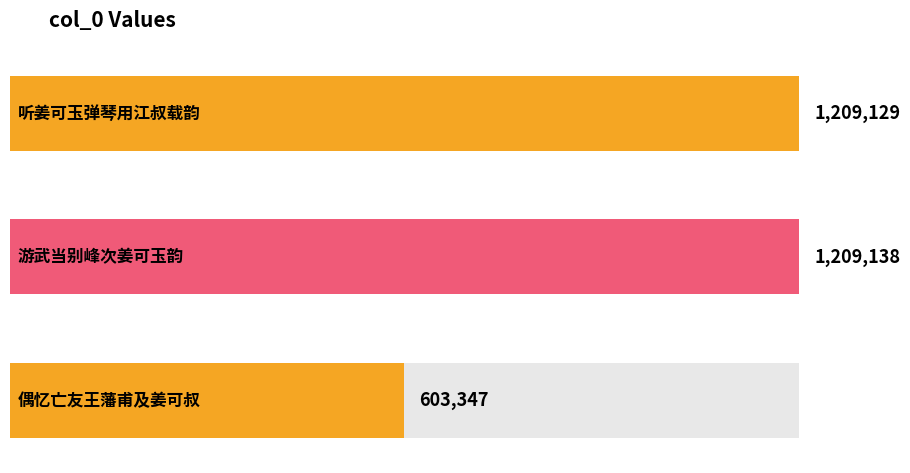

What is the average value?

1007205